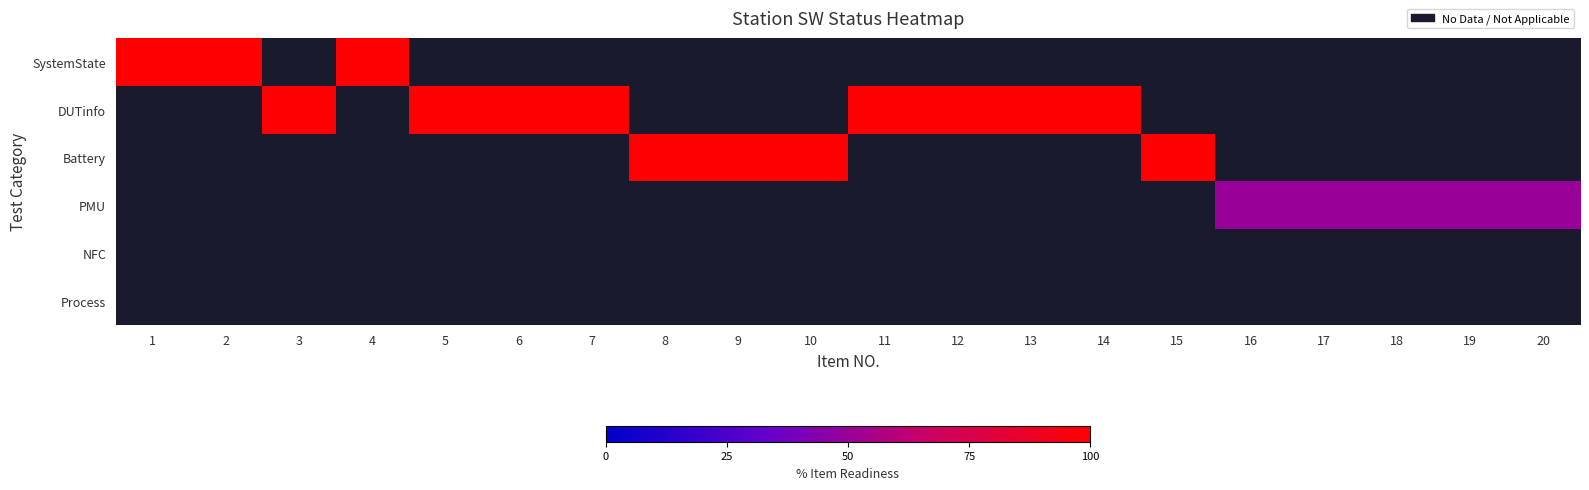

How many categories are shown in the chart?

20